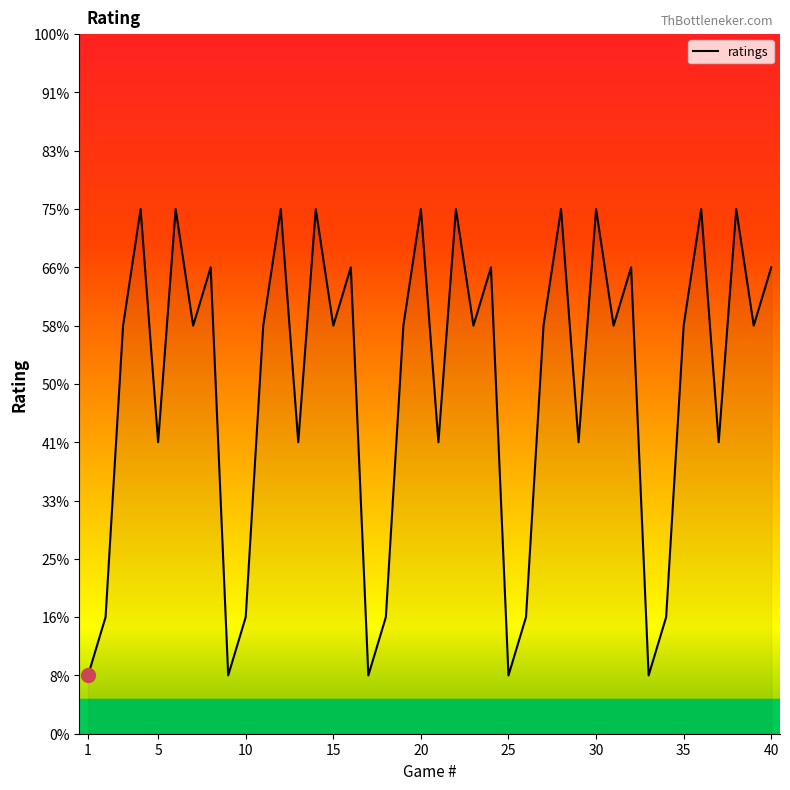

Reading left to right, what are all the values shown in this chart?

1=1	2=2	3=7	4=9	5=5	6=9	7=7	8=8	9=1	10=2	11=7	12=9	13=5	14=9	15=7	16=8	17=1	18=2	19=7	20=9	21=5	22=9	23=7	24=8	25=1	26=2	27=7	28=9	29=5	30=9	31=7	32=8	33=1	34=2	35=7	36=9	37=5	38=9	39=7	40=8